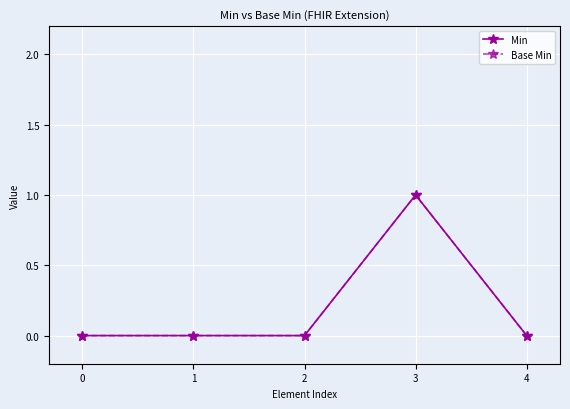

Reading left to right, list all the values displayed in this chart.

Min: 0=0	1=0	2=0	3=1	4=0
Base Min: 0=0	1=0	2=0	3=1	4=0